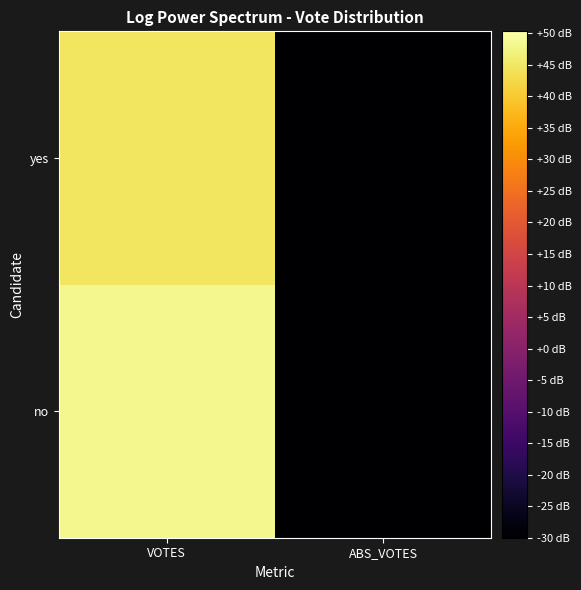

Reading left to right, extract all data points from this chart.

no: VOTES=48.3	ABS_VOTES=-30.0
yes: VOTES=45.0	ABS_VOTES=-30.0